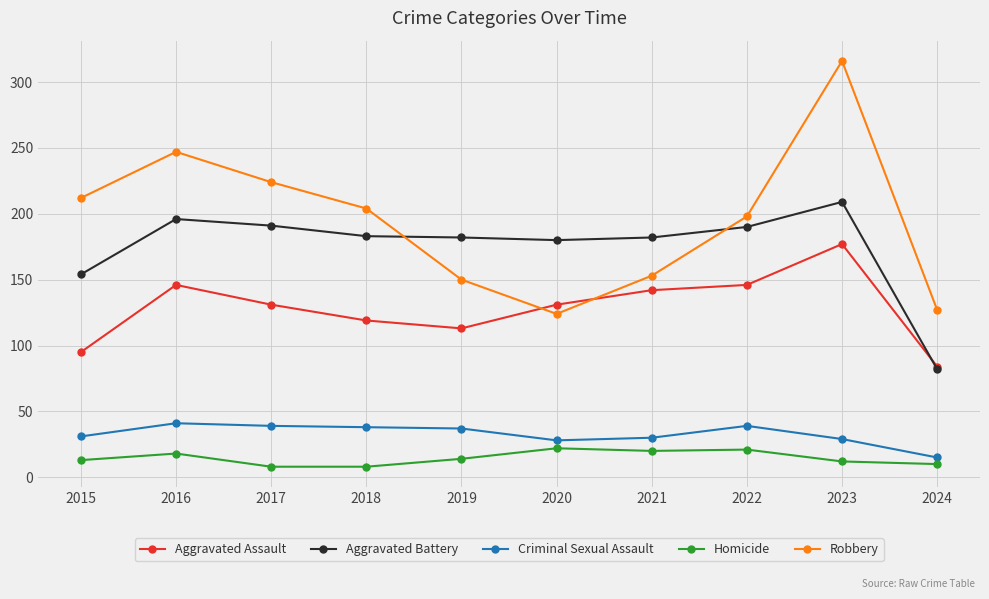

Which series has the widest spread of values?

Robbery